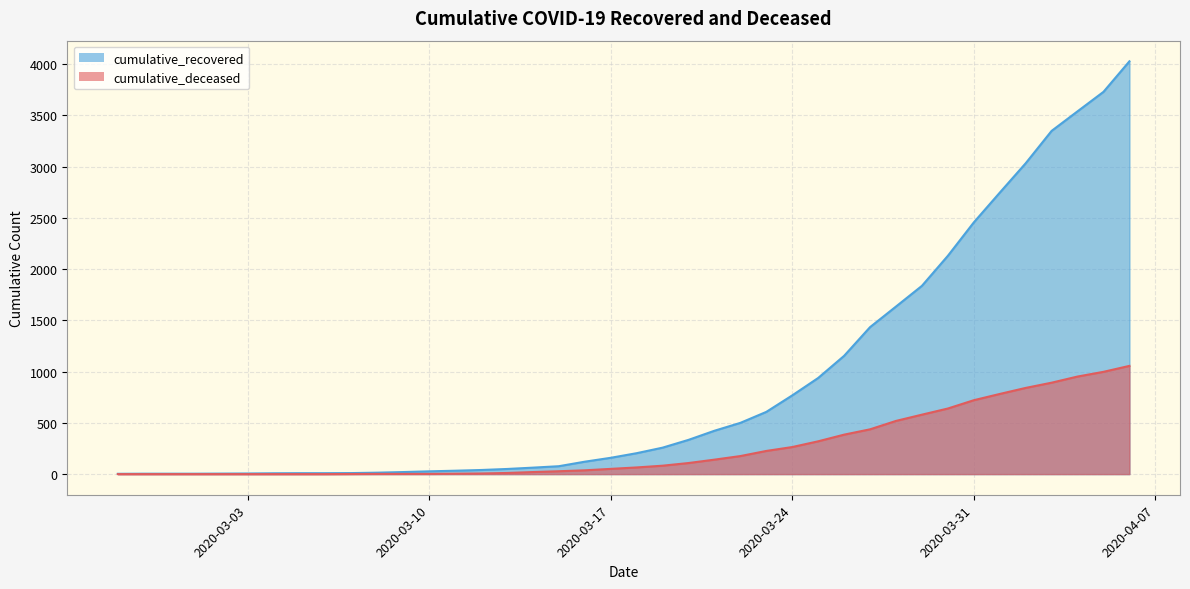

What position from the right is 2020-03-04?

34